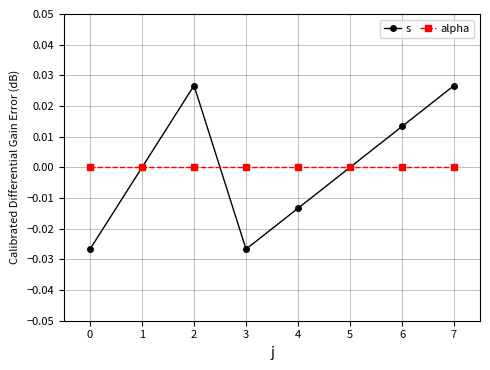

In s, how many points are higher than both neighbors (excluding endpoints)?

1